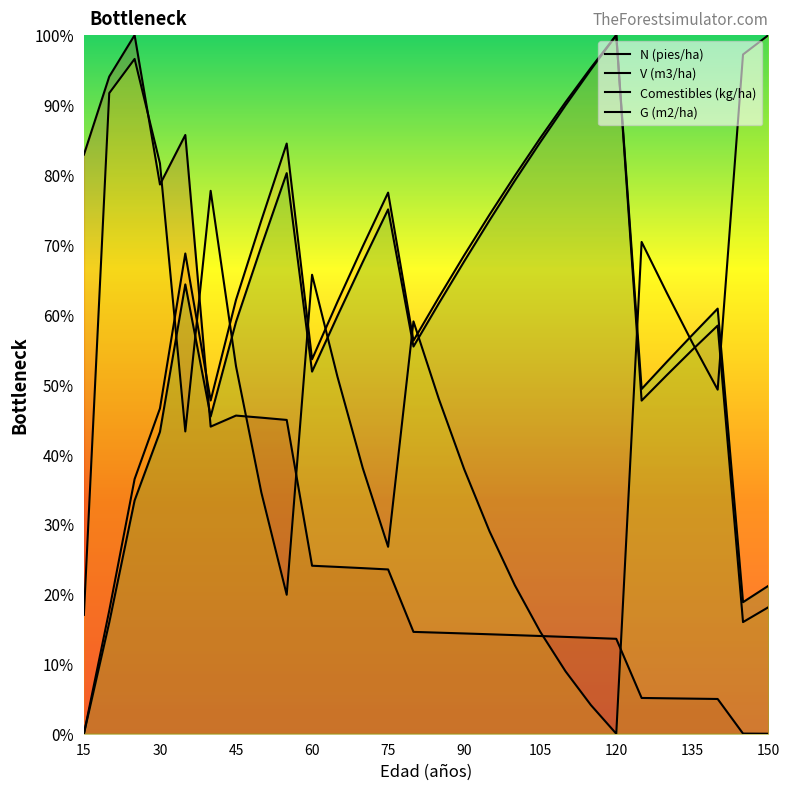

What is the label of the 4th point from the left?

30